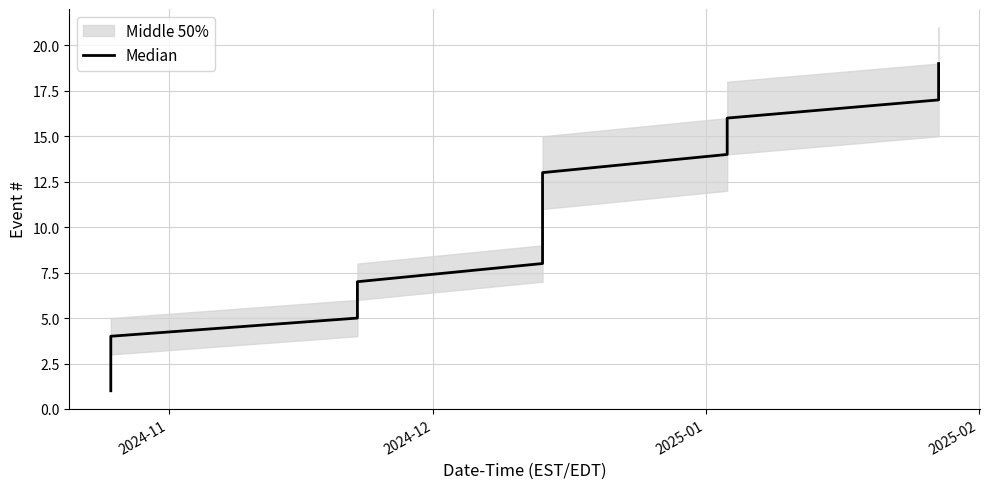

What is the sum of all values?

190